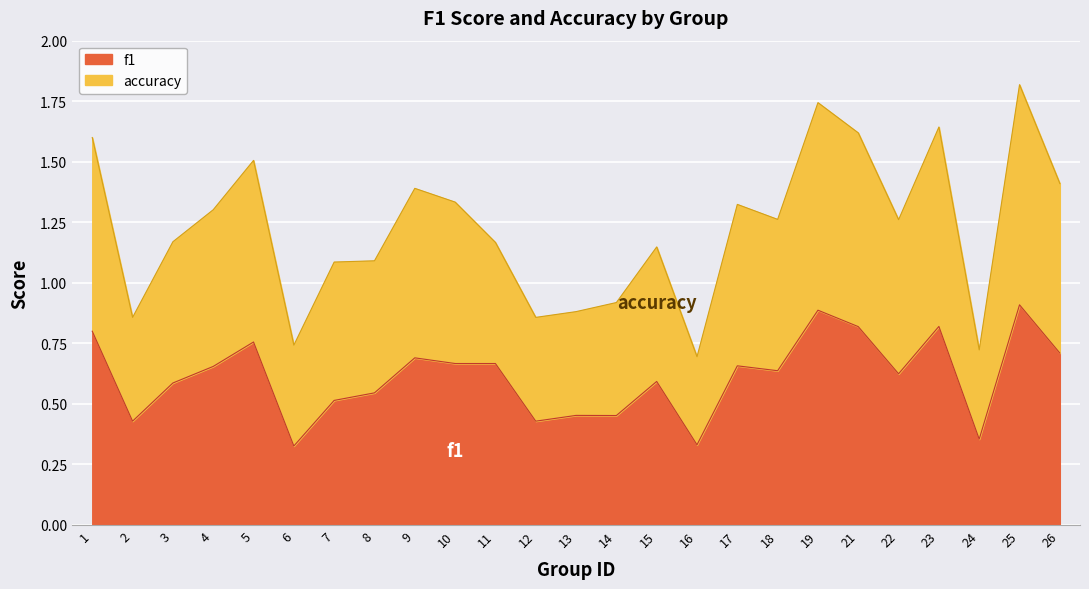

At which label does accuracy reach its peak?

25